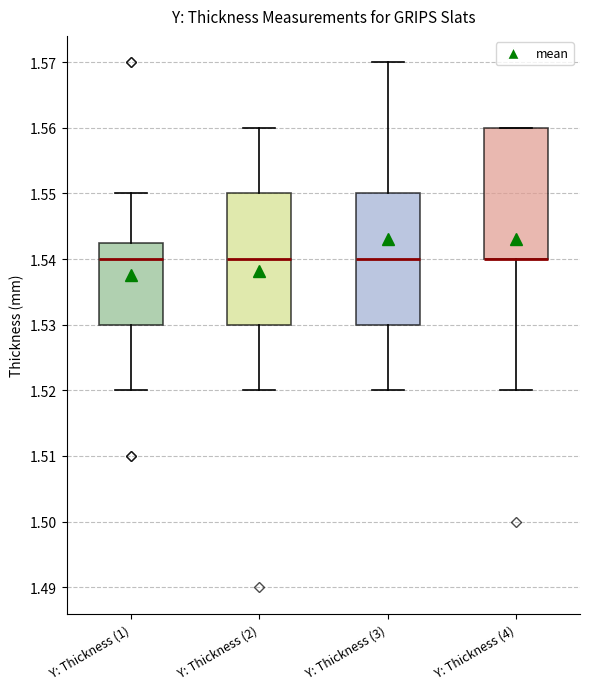

Reading left to right, read every box against the y-axis: the position of its median line, the range the box covers, and the ends of its whiskers. The values are not printed on the chart, so give them approximately, as read against the axis.

Y: Thickness (1): median 1.540, box 1.530 to 1.543, whiskers 1.520 to 1.550
Y: Thickness (2): median 1.540, box 1.530 to 1.550, whiskers 1.520 to 1.560
Y: Thickness (3): median 1.540, box 1.530 to 1.550, whiskers 1.520 to 1.570
Y: Thickness (4): median 1.540 (drawn on the box's lower edge), box 1.540 to 1.560, whiskers 1.520 to 1.560